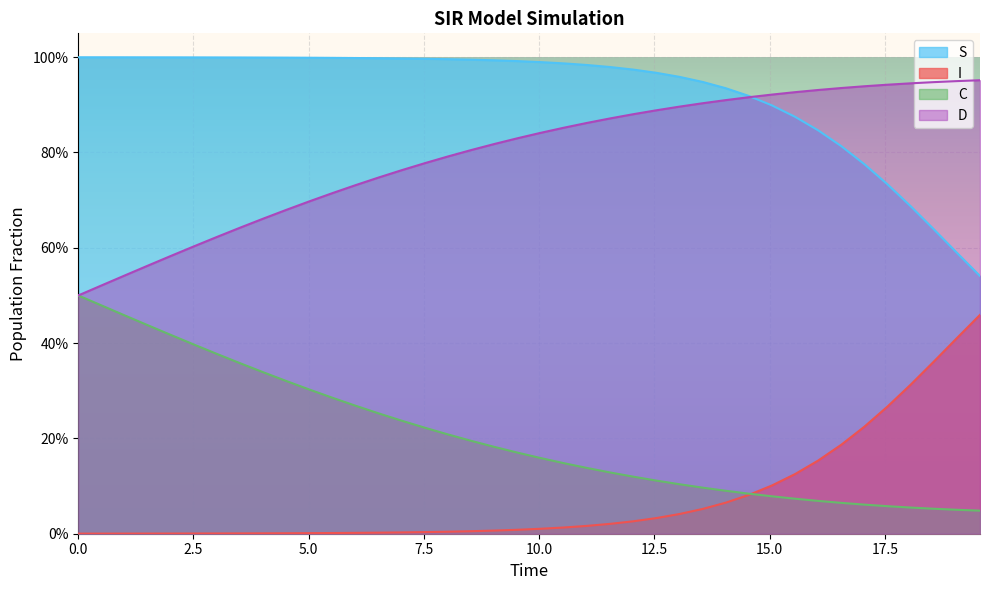

How many intersections are there between S and D?

1